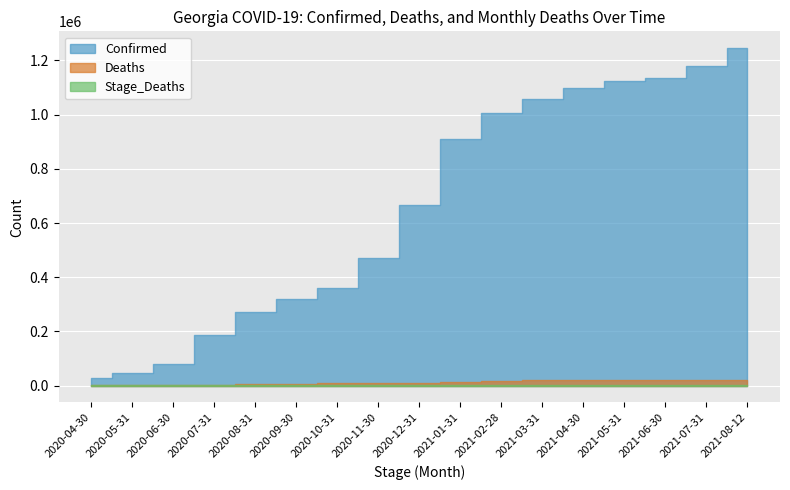

What is the difference between the Confirmed values at 2020-07-31 and 2021-08-12?

1059047